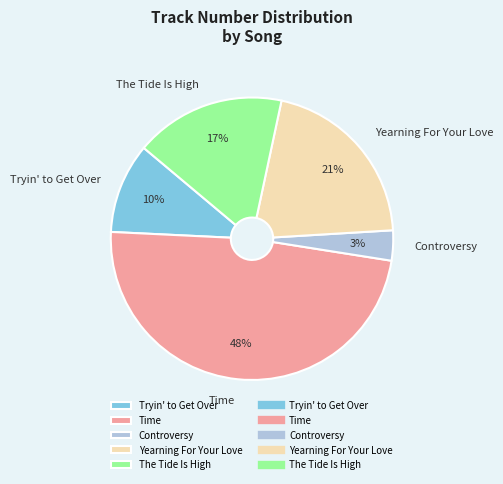

To the nearest percent, what is the difference between the The Tide Is High and Controversy slice percentages?

14%